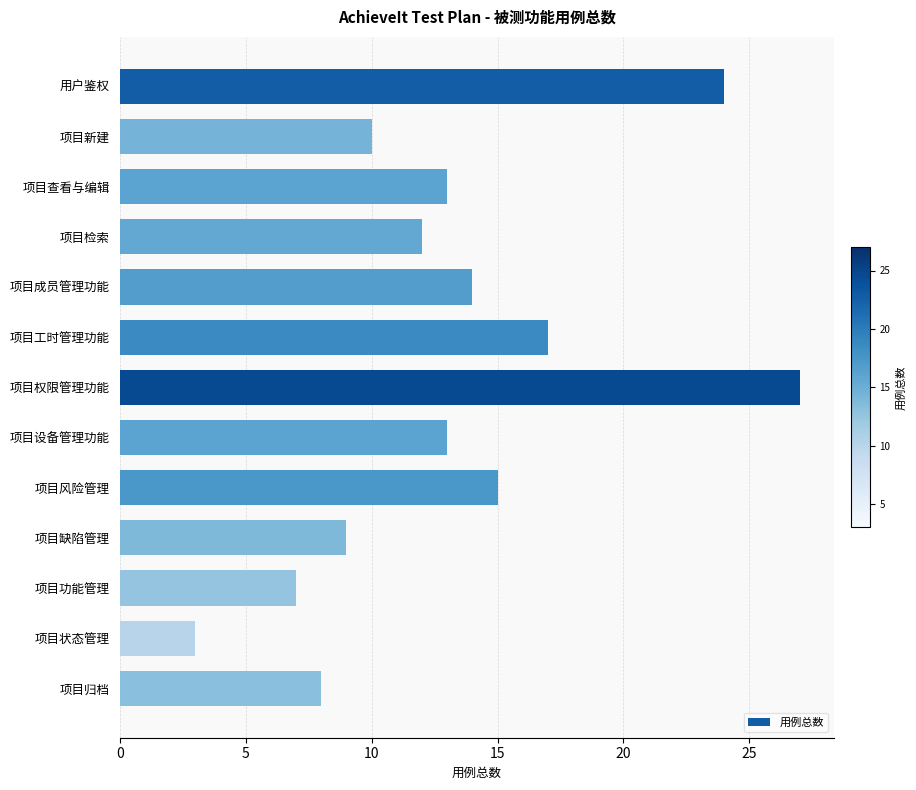

Which category has the highest value across all series?

项目权限管理功能